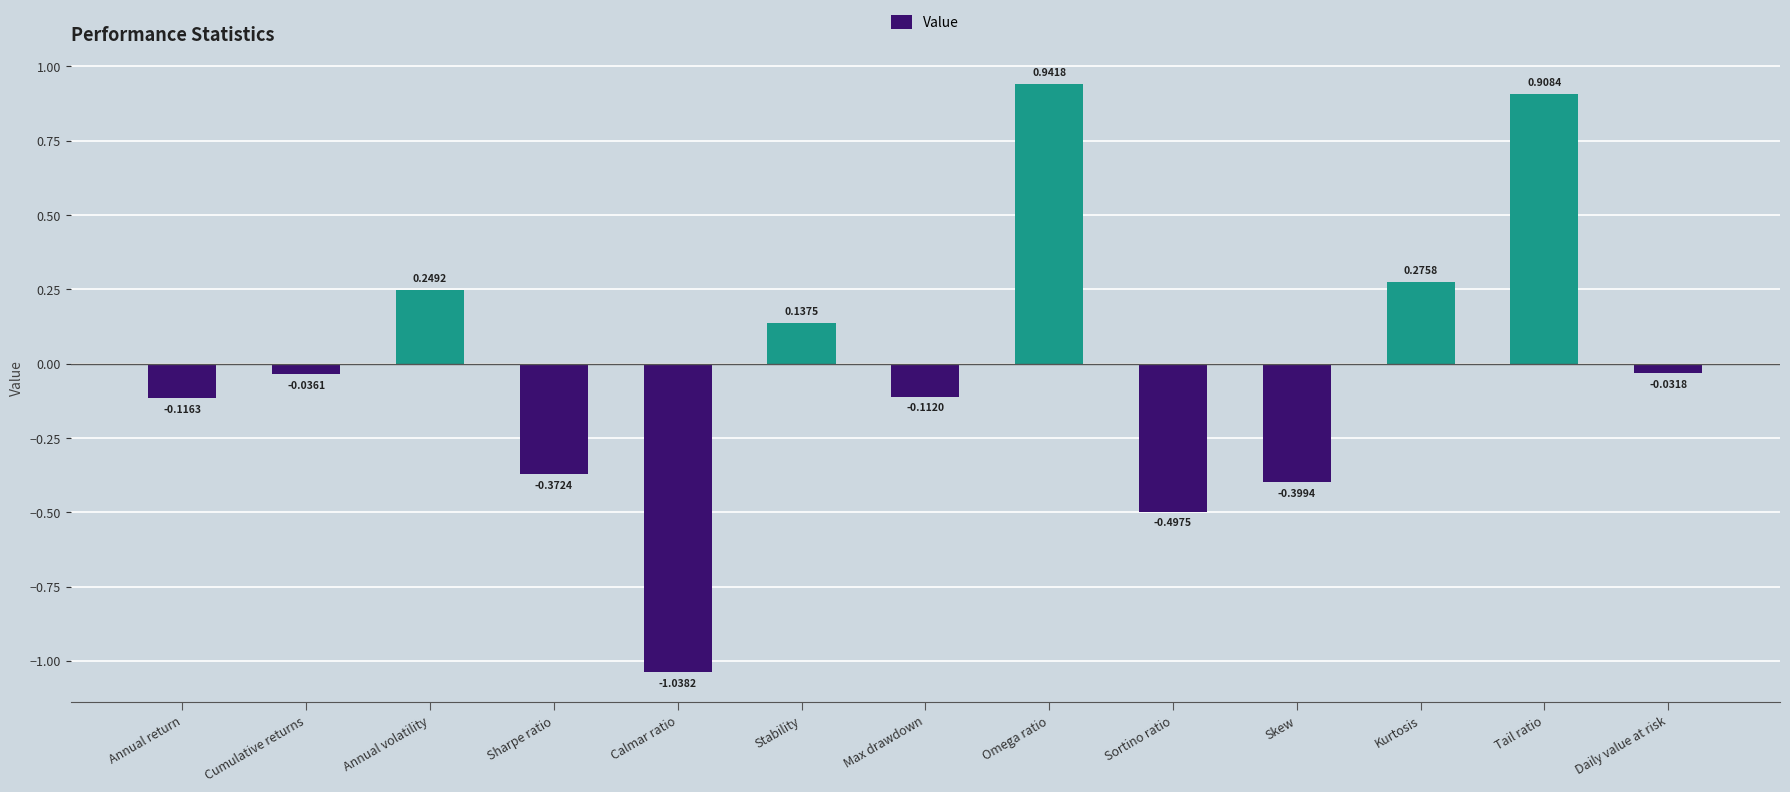

Rank the categories by value from highest to lowest.

Omega ratio, Tail ratio, Kurtosis, Annual volatility, Stability, Daily value at risk, Cumulative returns, Max drawdown, Annual return, Sharpe ratio, Skew, Sortino ratio, Calmar ratio